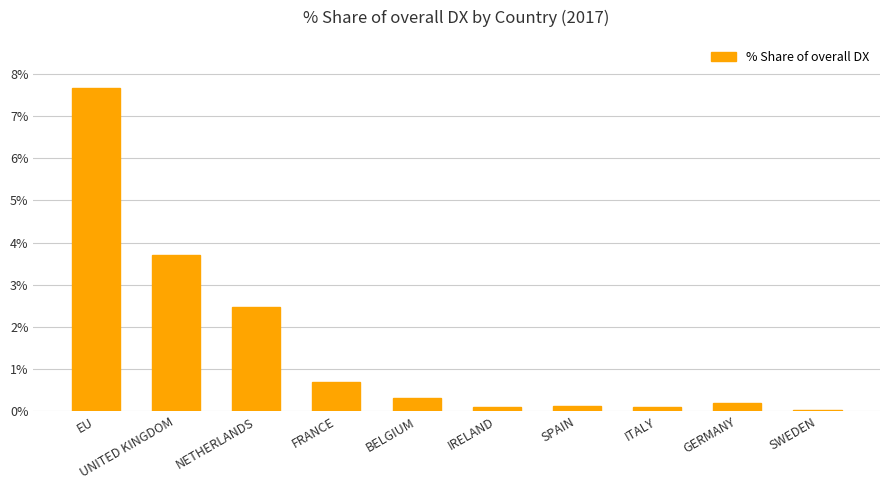

What is the difference between the maximum and second lowest values?

7.6